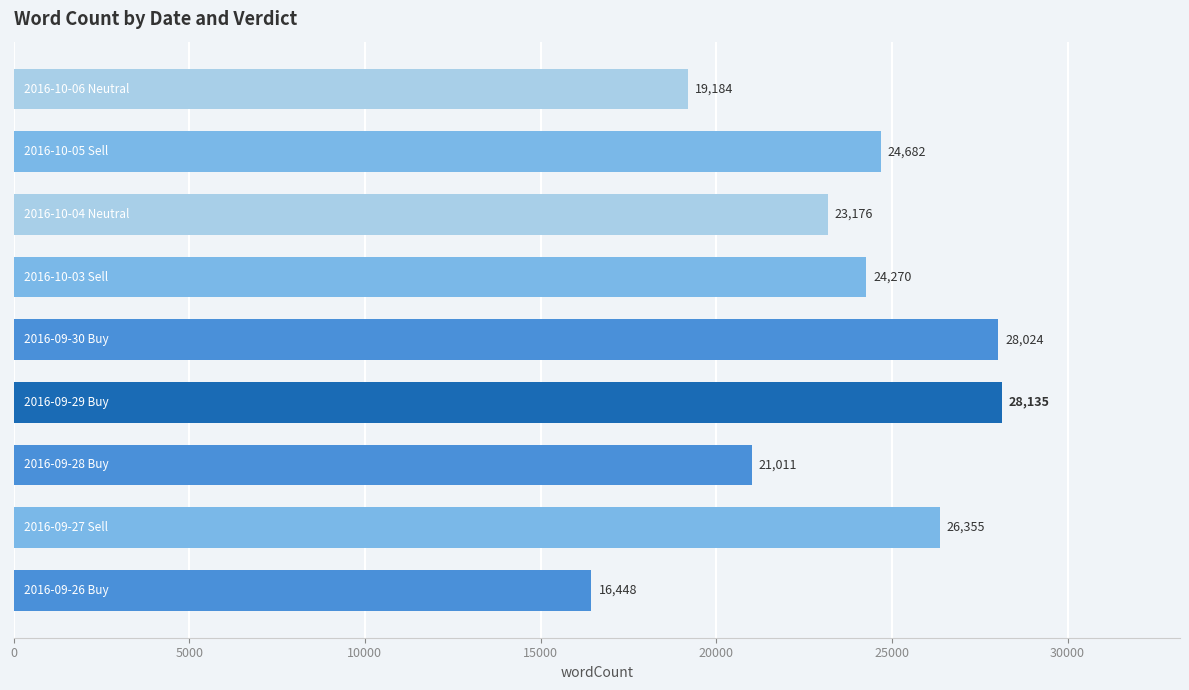

What is the difference between the maximum and minimum values?

11687